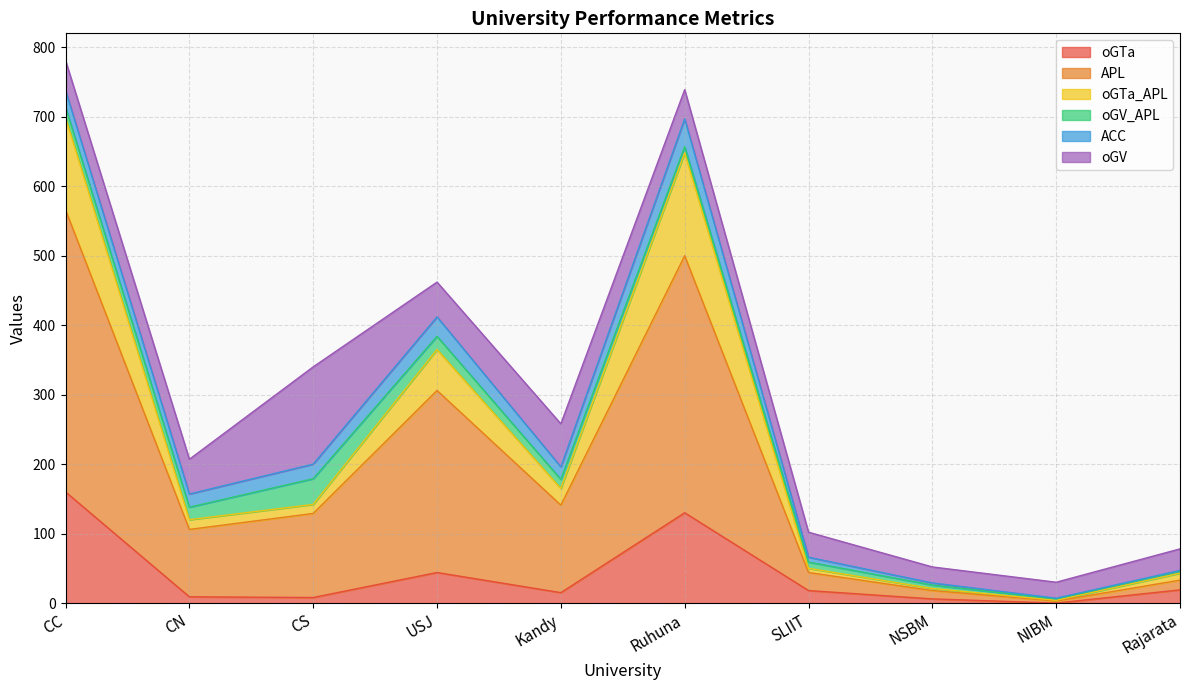

Is it true that oGTa equals 19 at Rajarata?

True